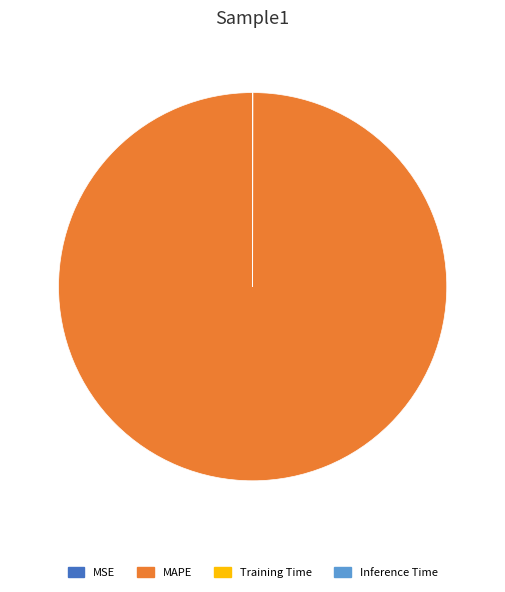

Which slice is the largest?

MAPE